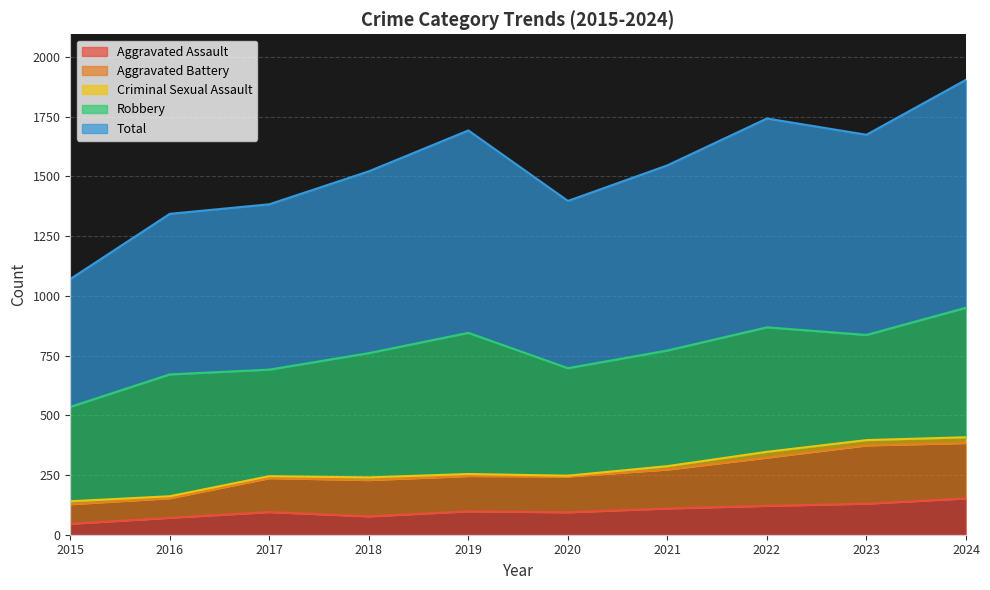

Is it true that Aggravated Assault equals 98 at 2019?

True